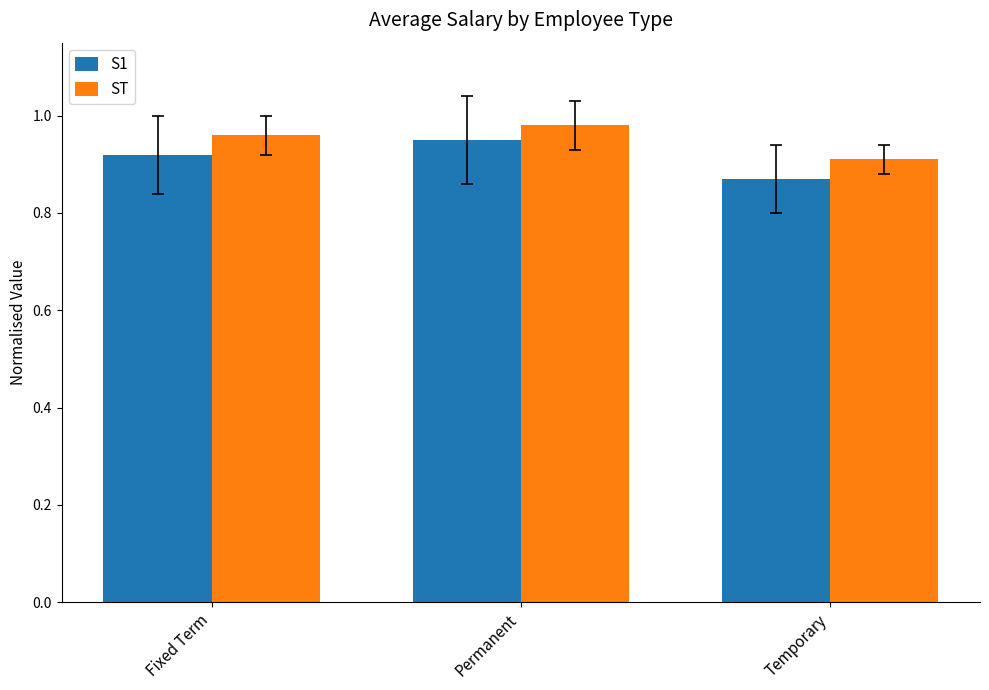

Rank the series at Permanent from lowest to highest value.

S1, ST